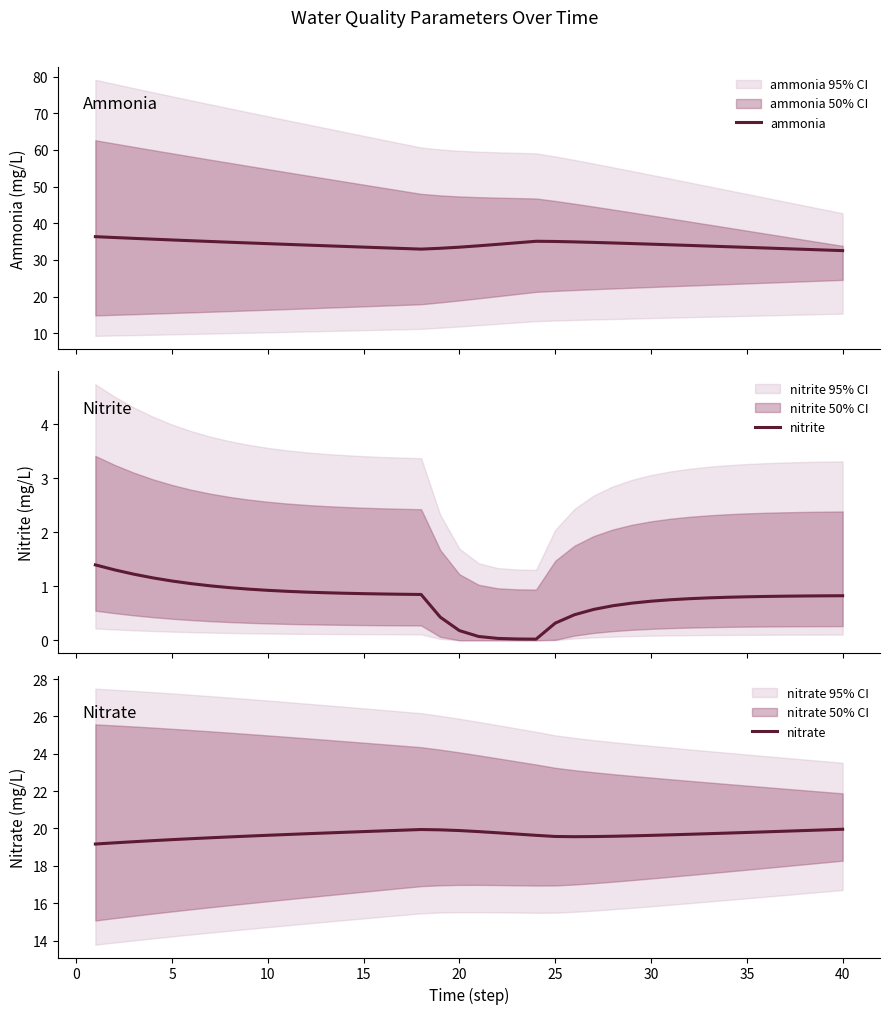

Which series has the largest range (max minus min)?

ammonia